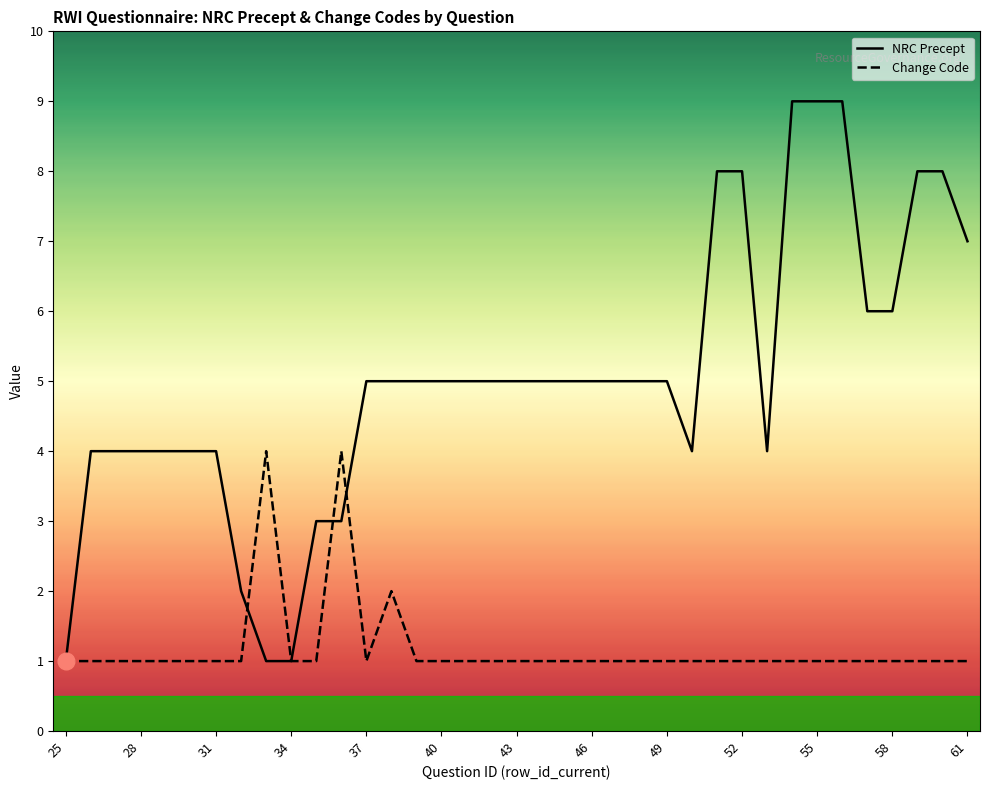

What is the difference between the second highest and minimum values in the NRC Precept series?

8